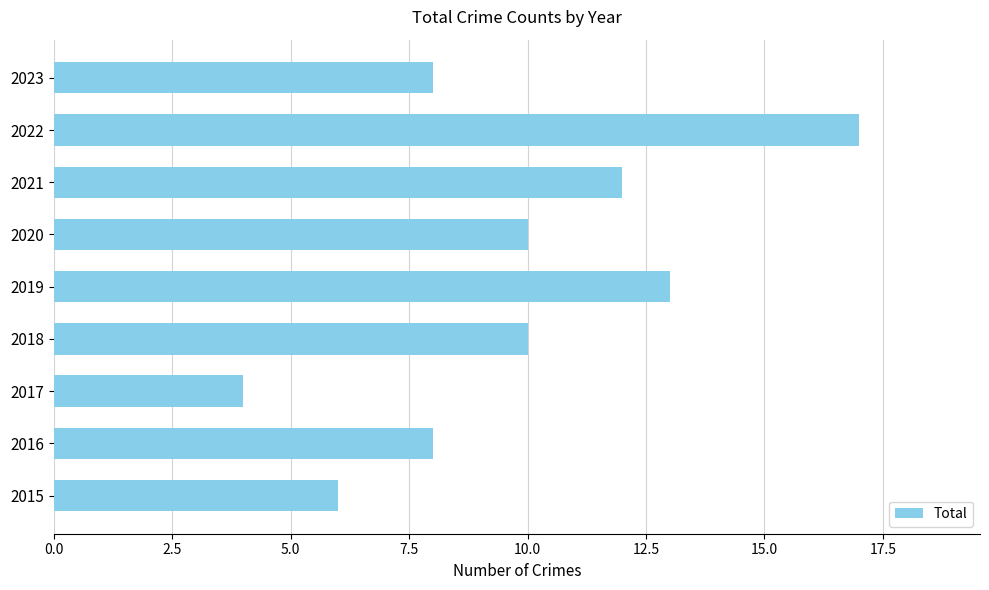

The value at 2015 is 6. True or false?

True